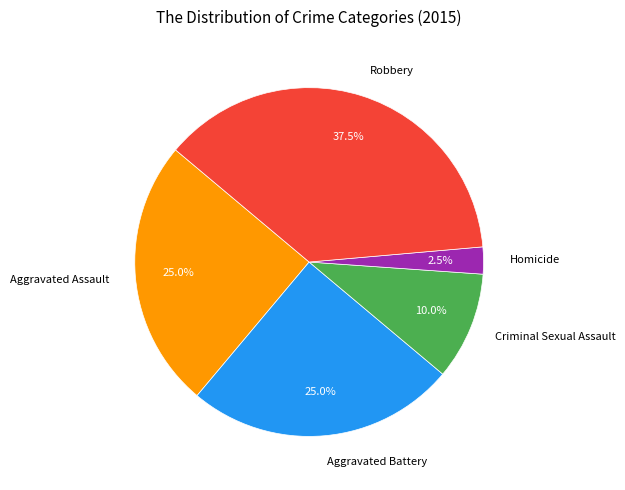

Is Homicide the majority of the pie?

No